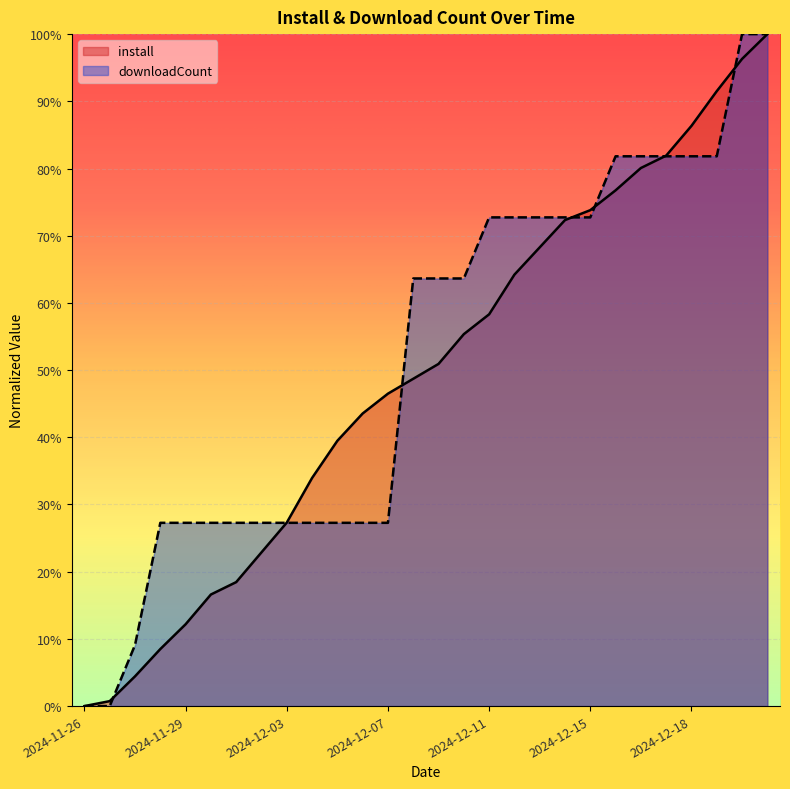

Is the value of install at 2024-12-17 greater than the value of downloadCount at 2024-12-11?

Yes